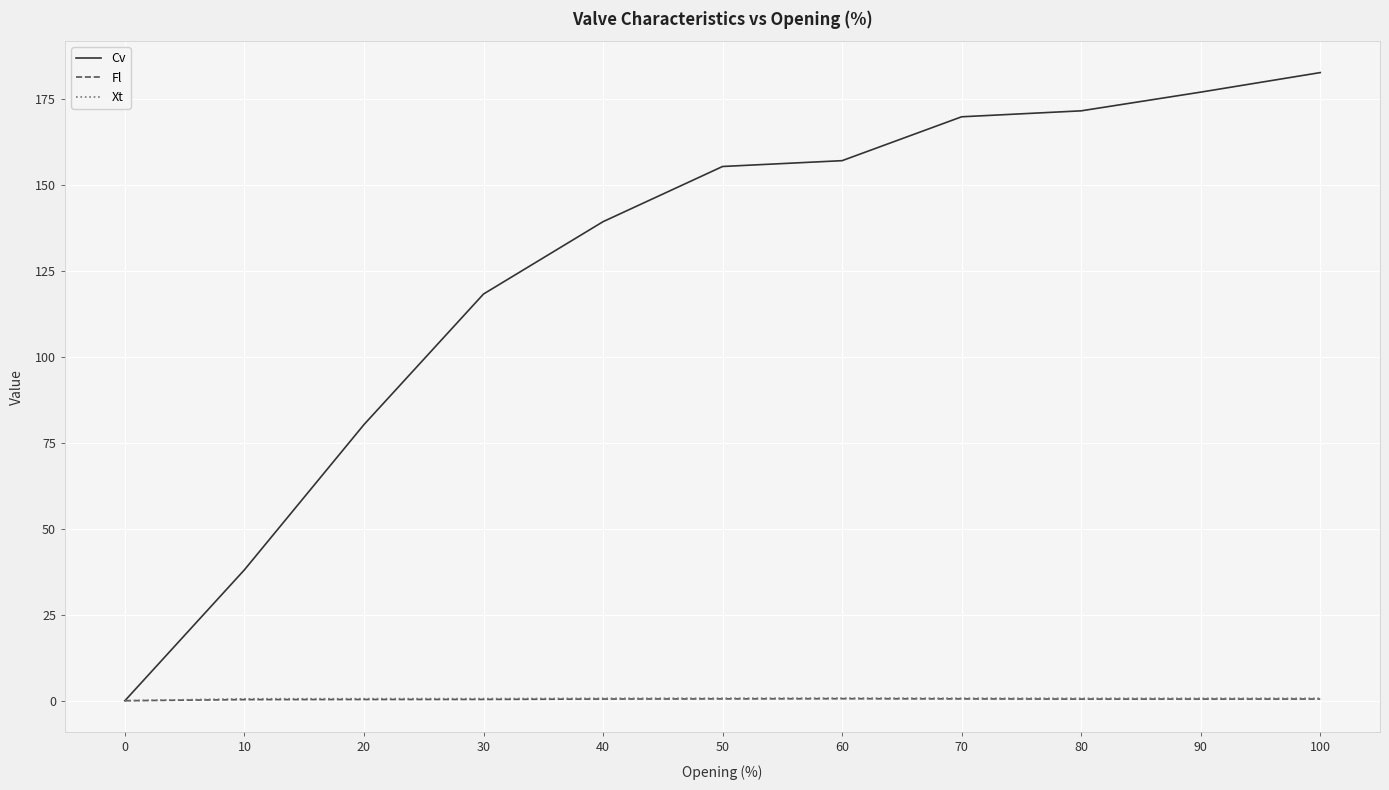

True or false: Xt has a value of 0.8 at 60.

True